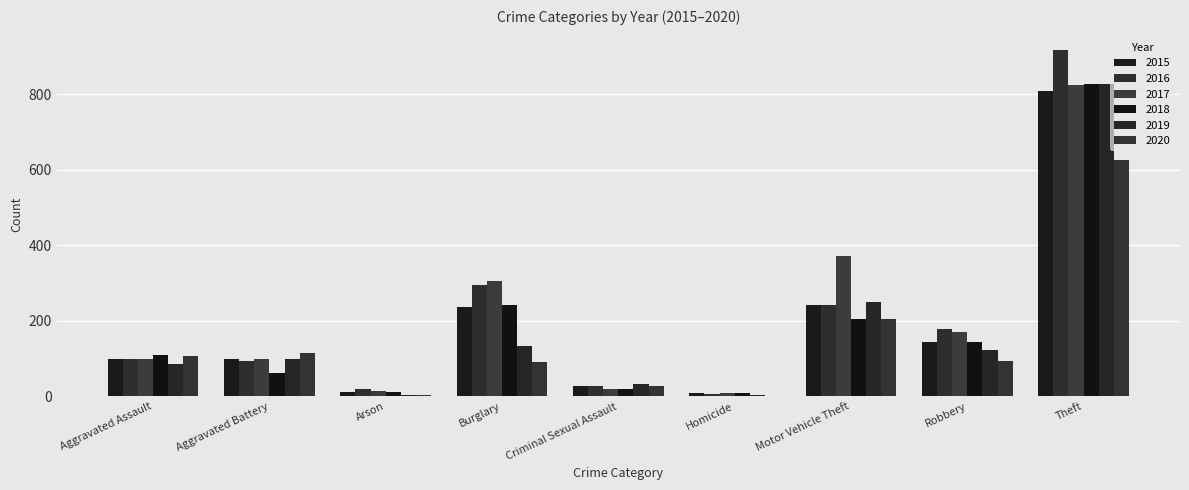

At which category is the sum across all series the highest?

Theft